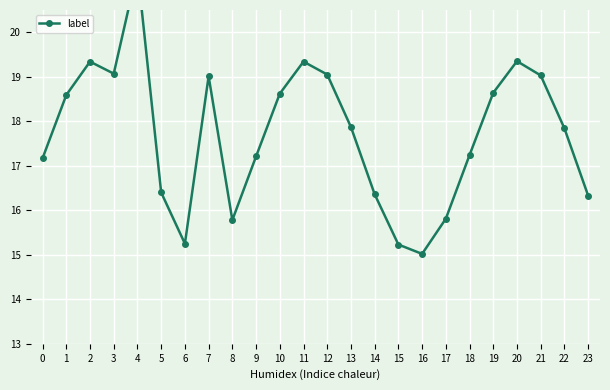

At which category does the data reach its first local peak?

2